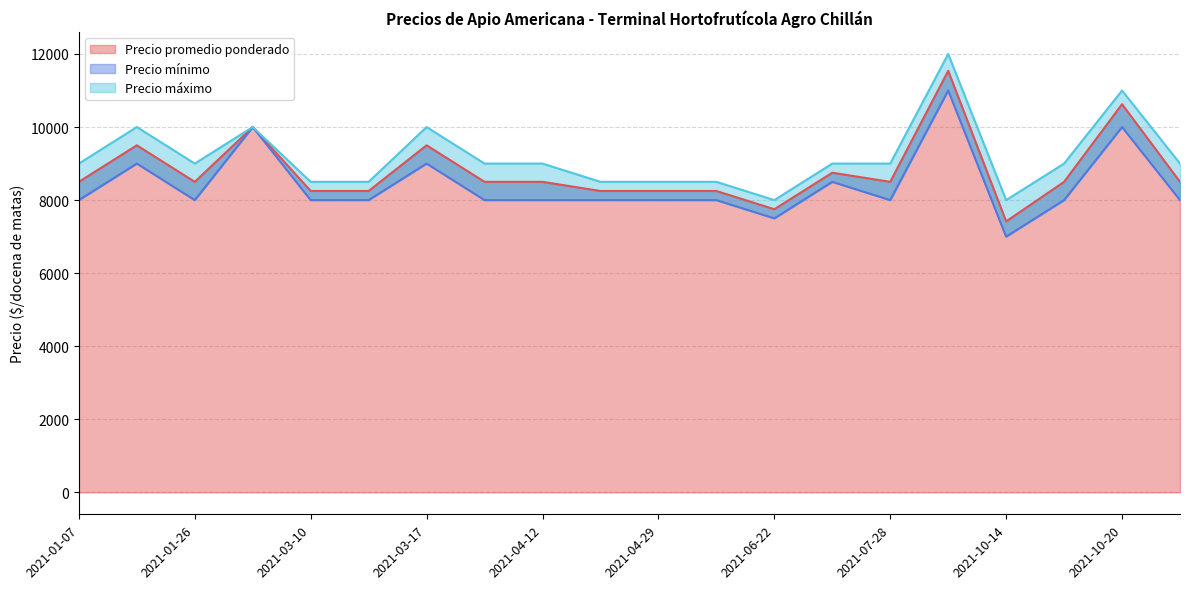

True or false: Precio máximo and Precio mínimo intersect in this chart.

False